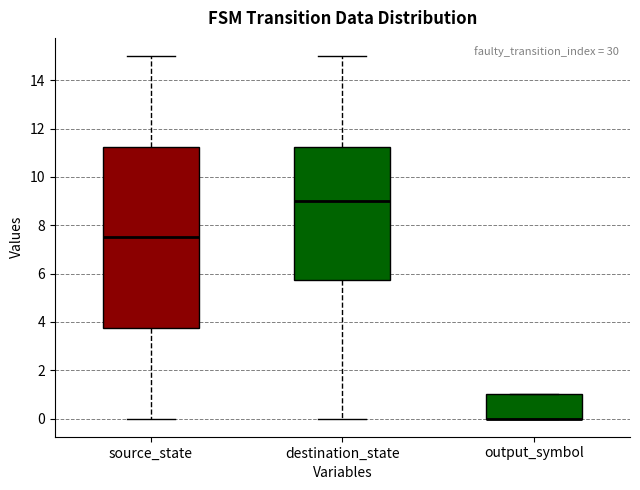

Where is the upper edge of the box for source_state on the y-axis? The values are not printed on the chart, so give them approximately, as read against the axis.

11.2